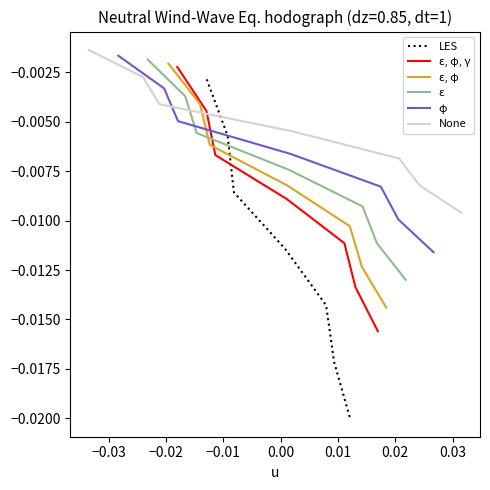

The value of ε, φ at −0.02 is -0.0. True or false?

True